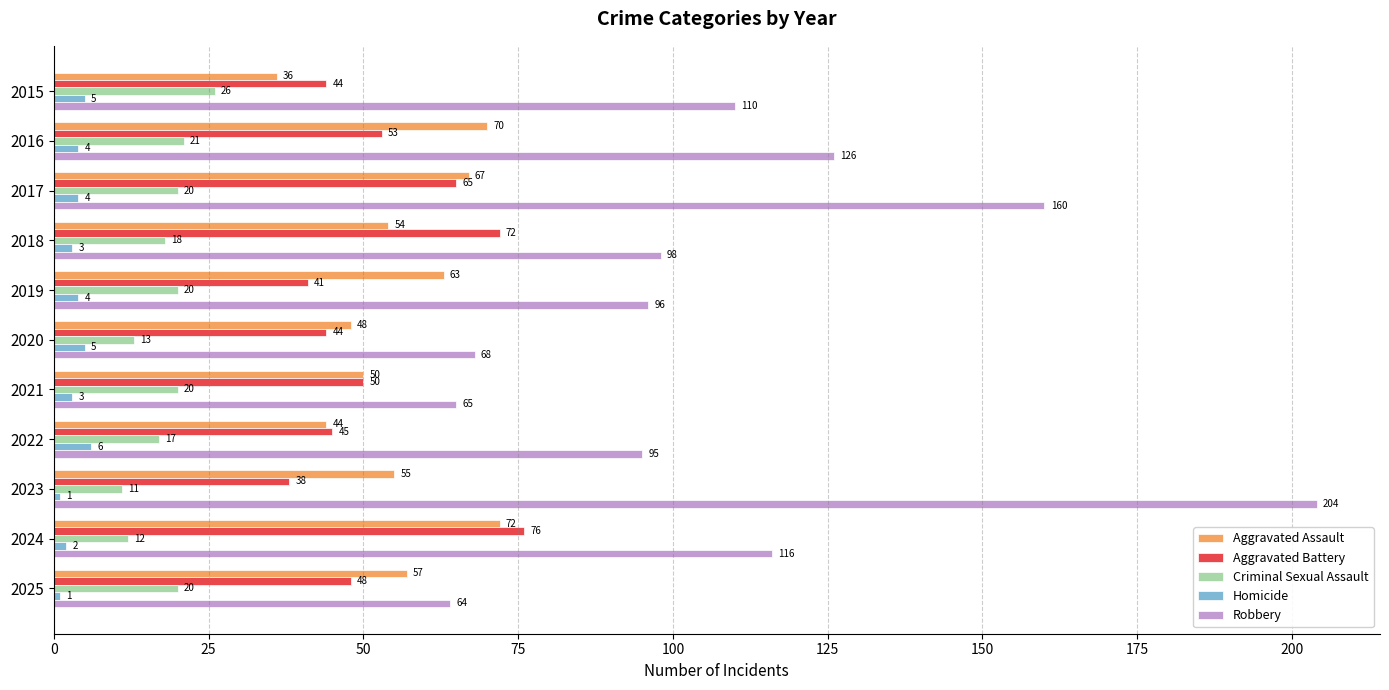

What is the difference between the maximum and minimum values in the Aggravated Assault series?

36